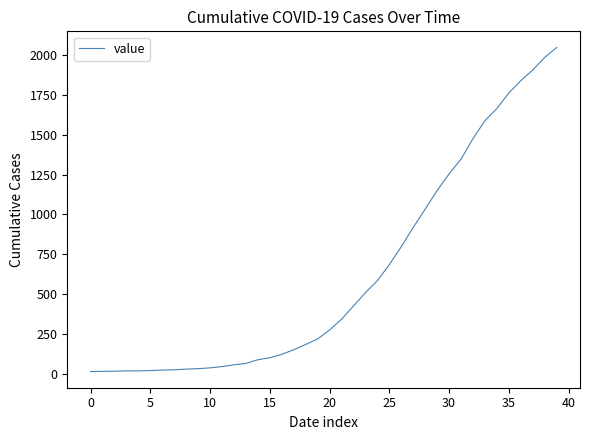

Which label corresponds to the largest value in the chart?

39